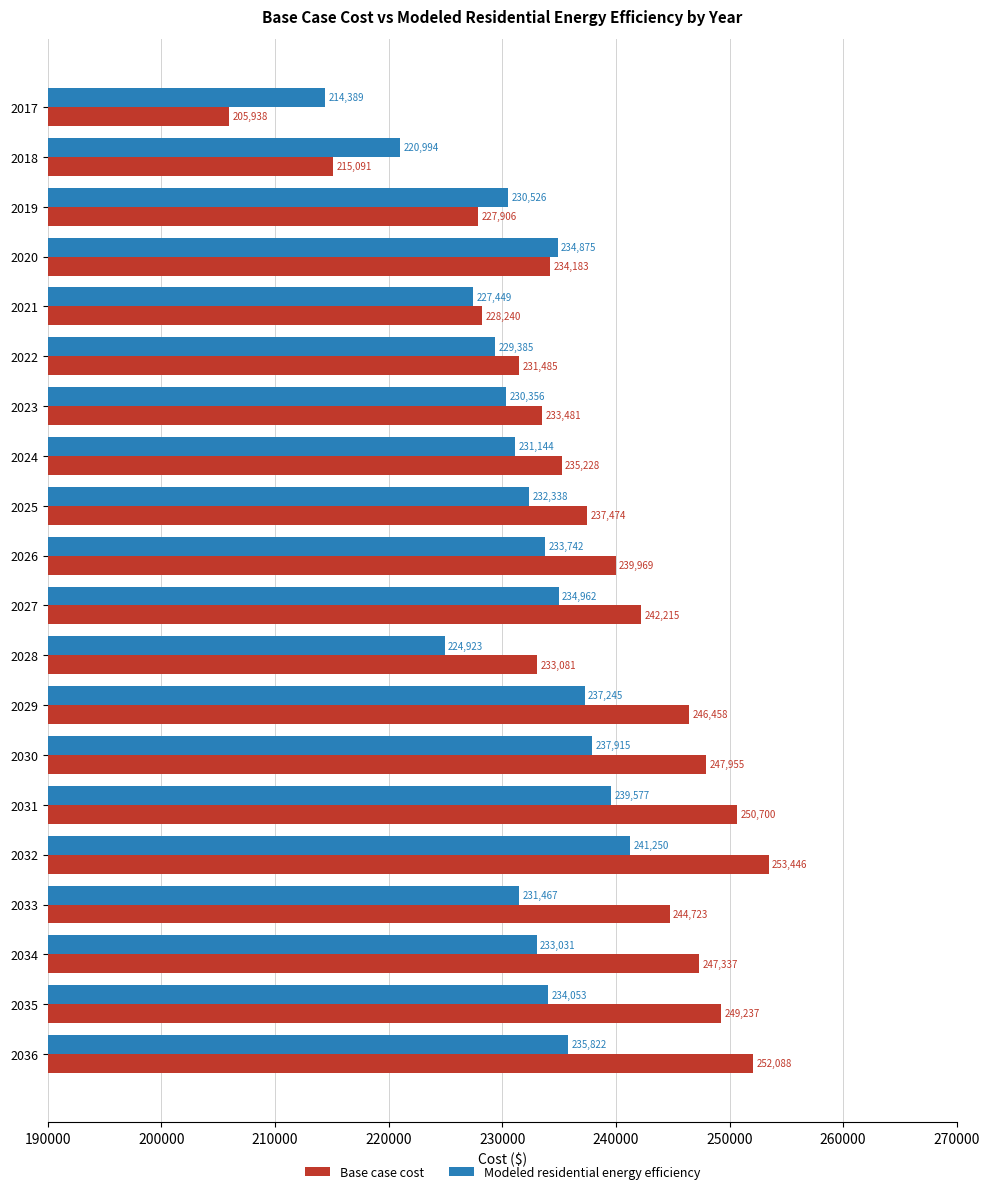

What is the difference between the Modeled residential energy efficiency values at 2035 and 2027?

909.0